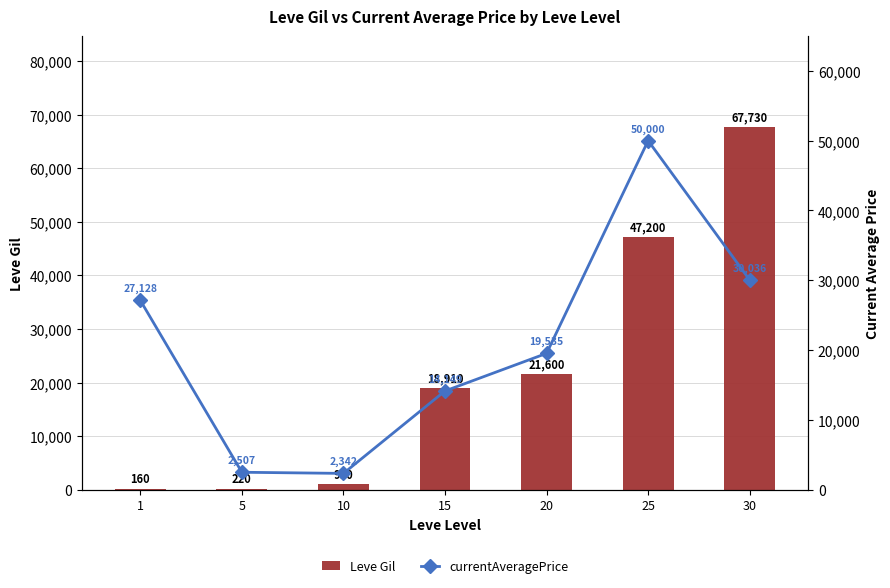

True or false: currentAveragePrice has a value of 12368 at 20.

False